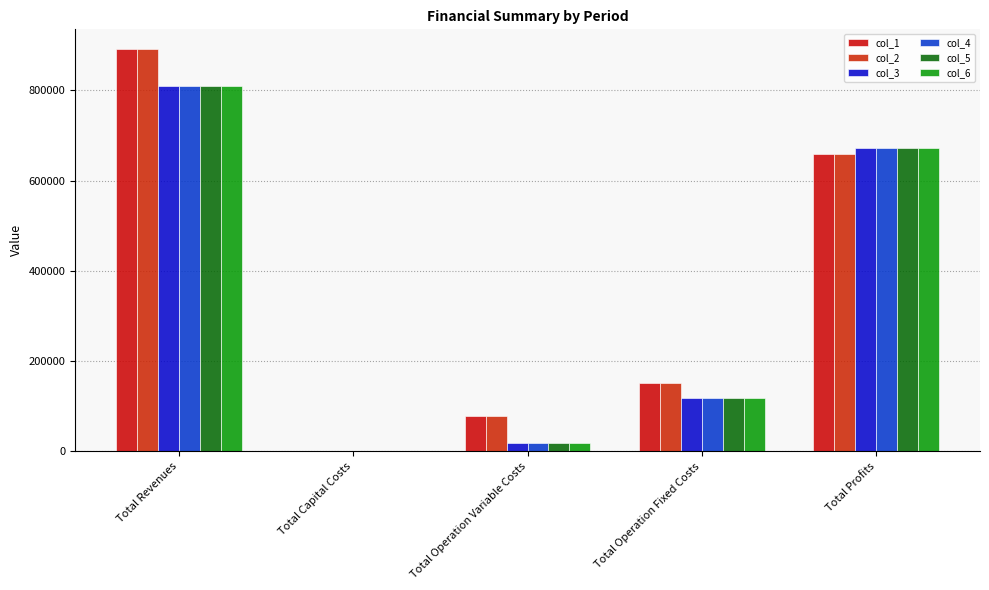

Where does the col_1 series first go above 152225?

Total Revenues